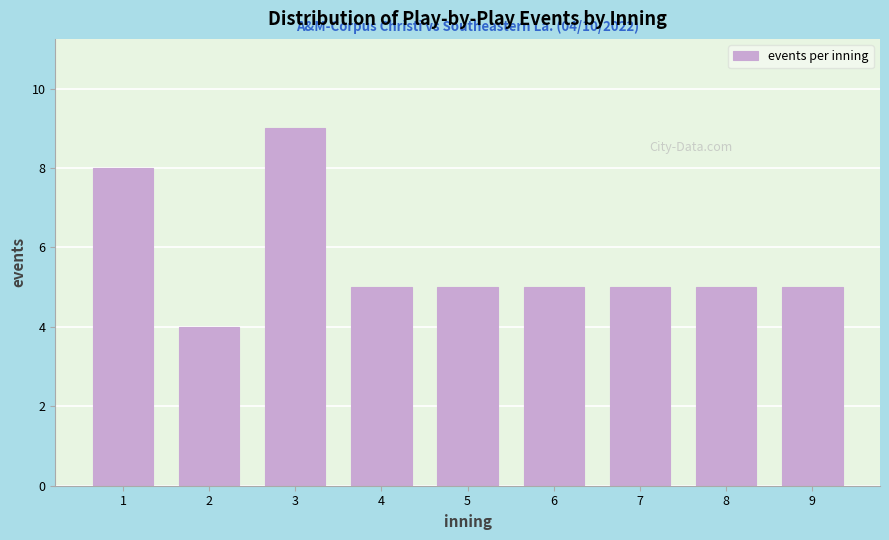

Reading left to right, list all the values displayed in this chart.

8	4	9	5	5	5	5	5	5